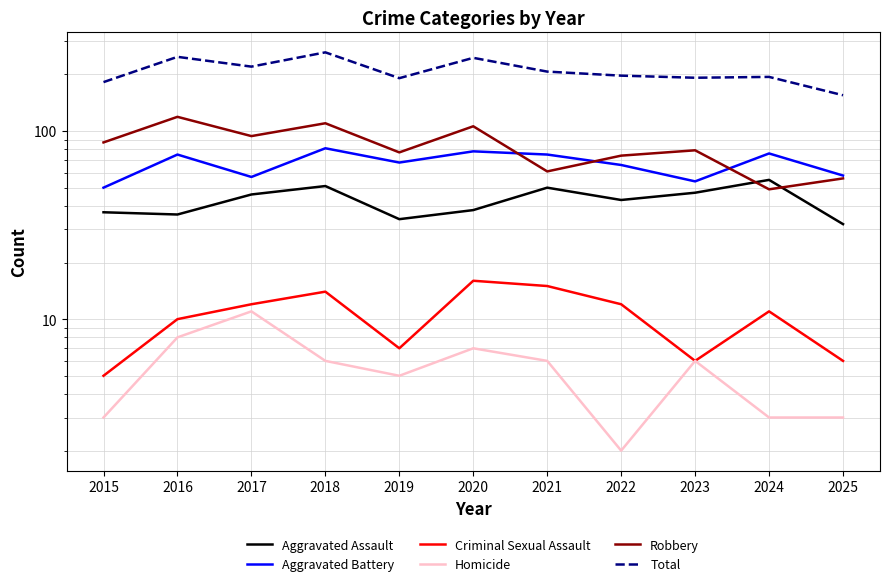

Does the chart have visible grid lines?

Yes